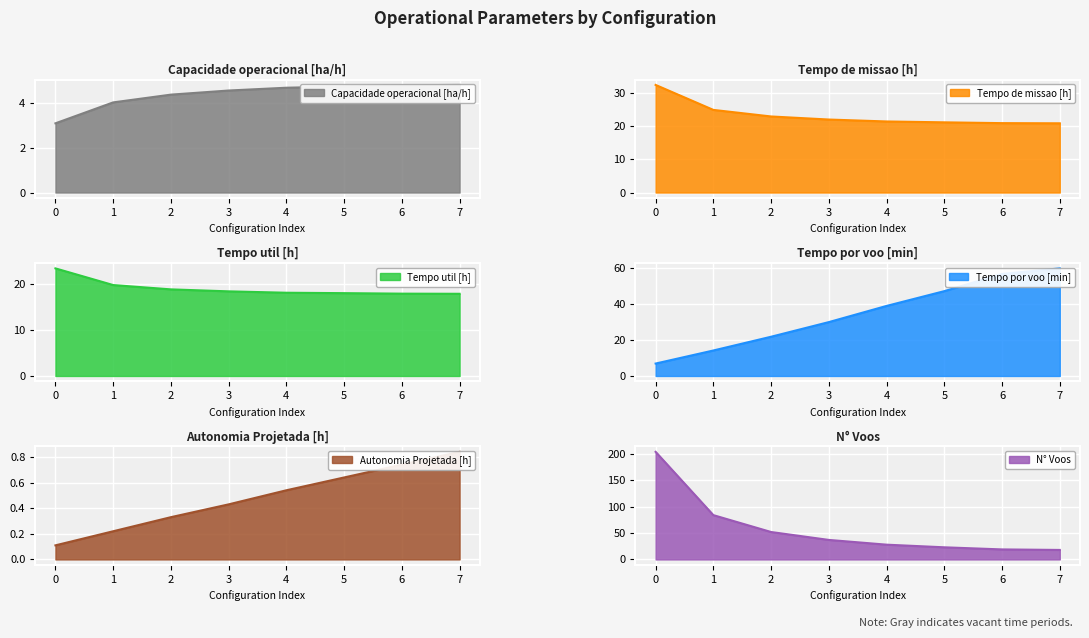

The value of Tempo de missao [h] at 2 is 7.7. True or false?

False